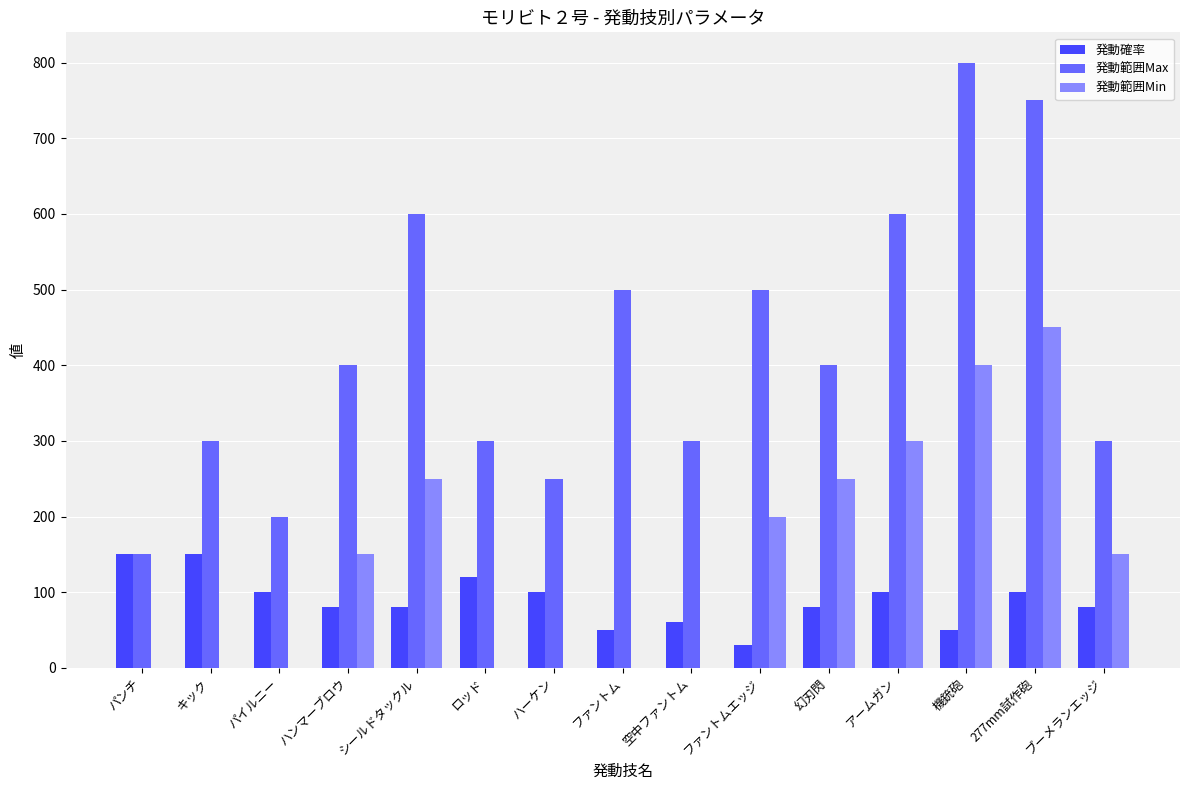

Between ハンマーブロウ and ファントム, which series saw the biggest shift?

発動範囲Min